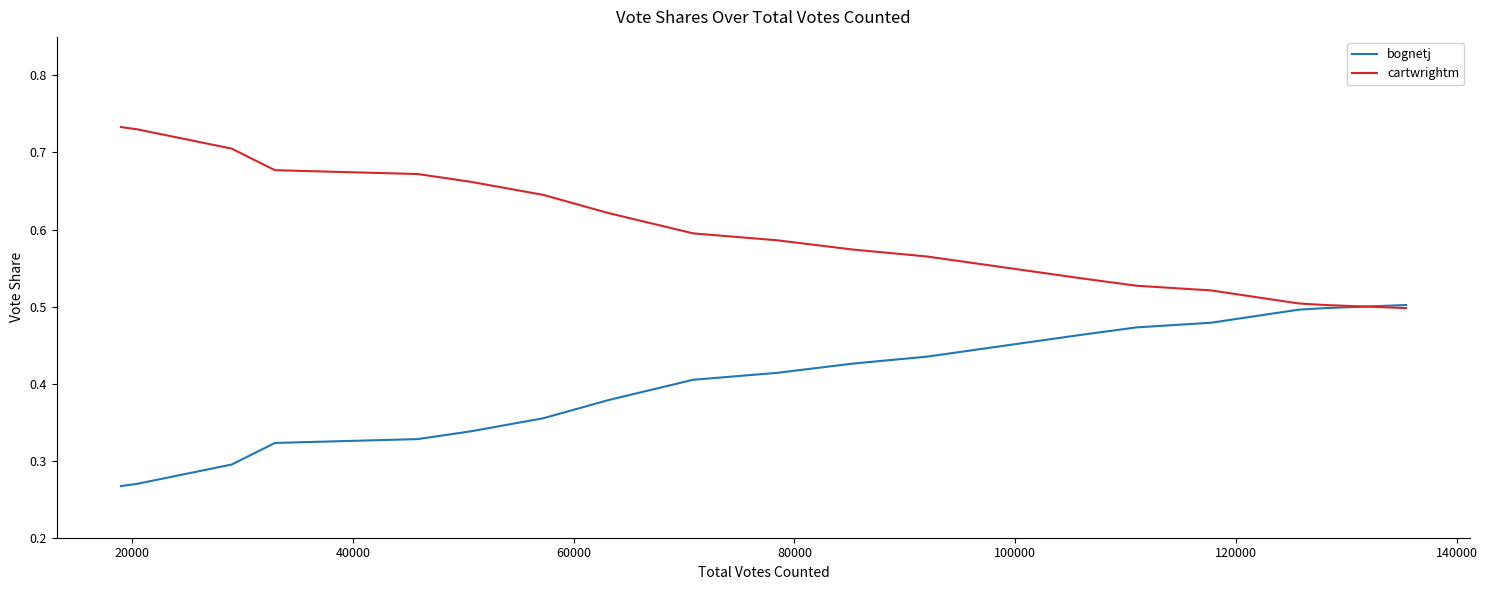

What is the sum of all bognetj values?

7.5